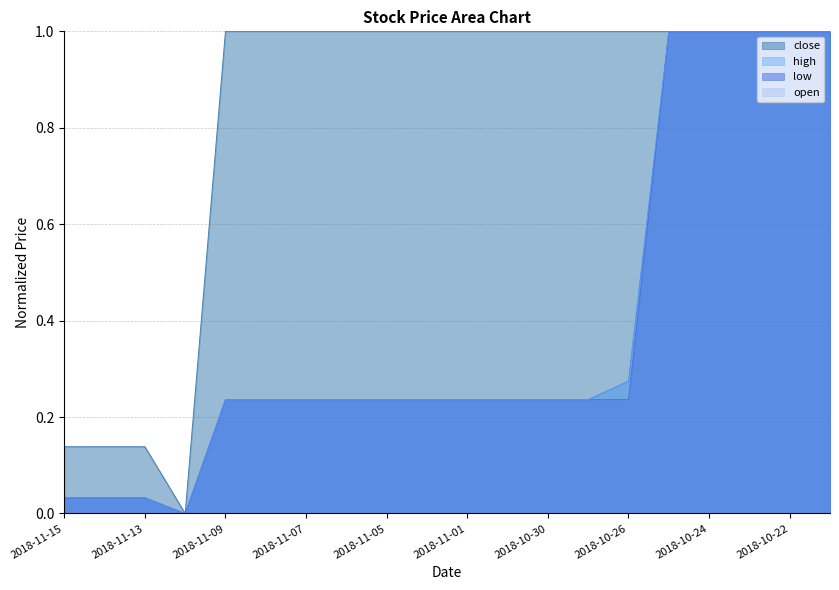

Is the value of close at 2018-11-05 greater than the value of open at 2018-11-07?

Yes